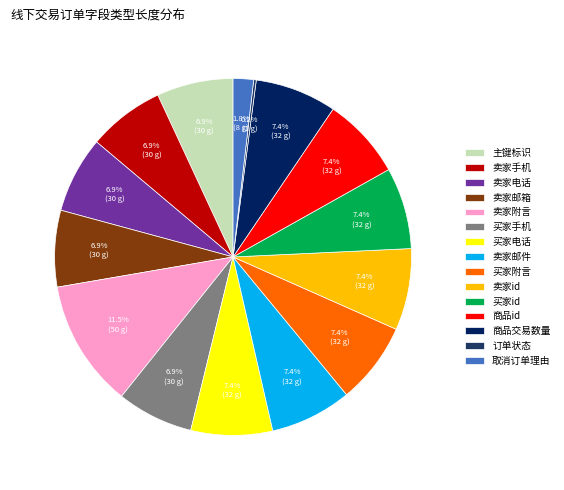

The 卖家电话 slice represents 16% of the pie. True or false?

False